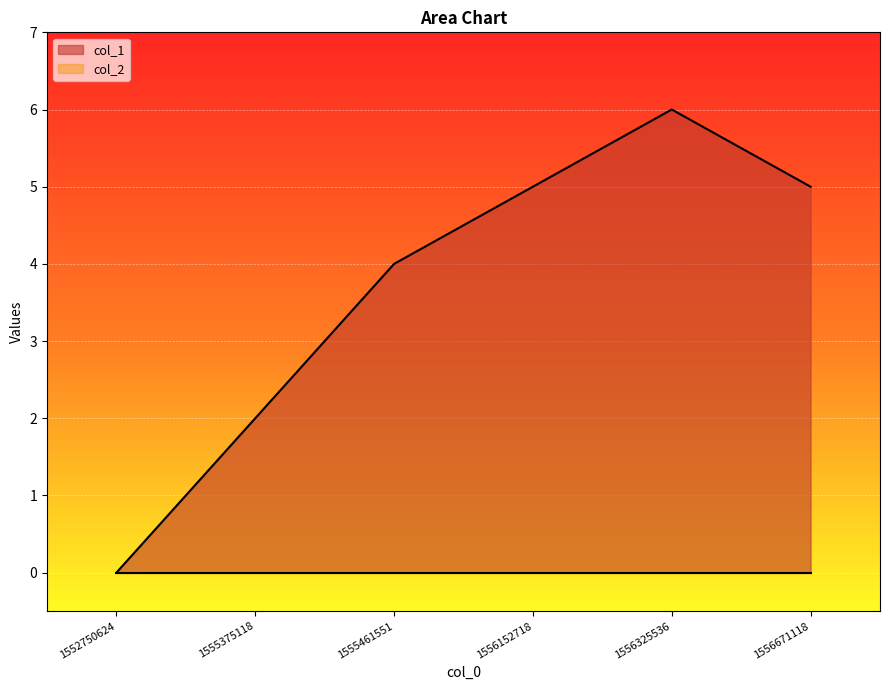

Count the number of categories in the chart.

6